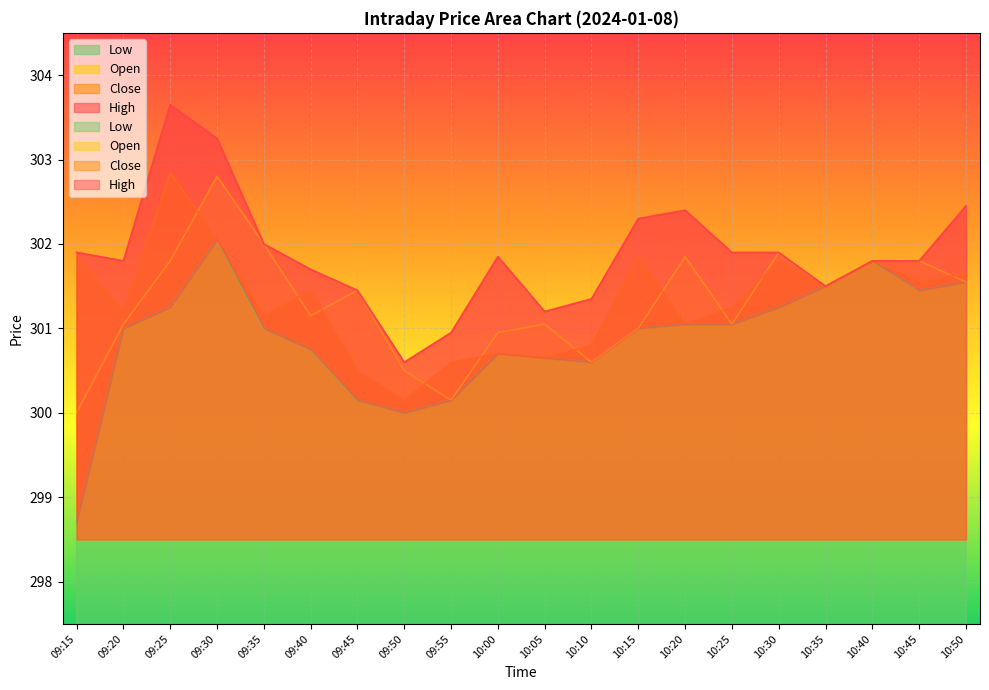

How many lines are shown in the chart?

4